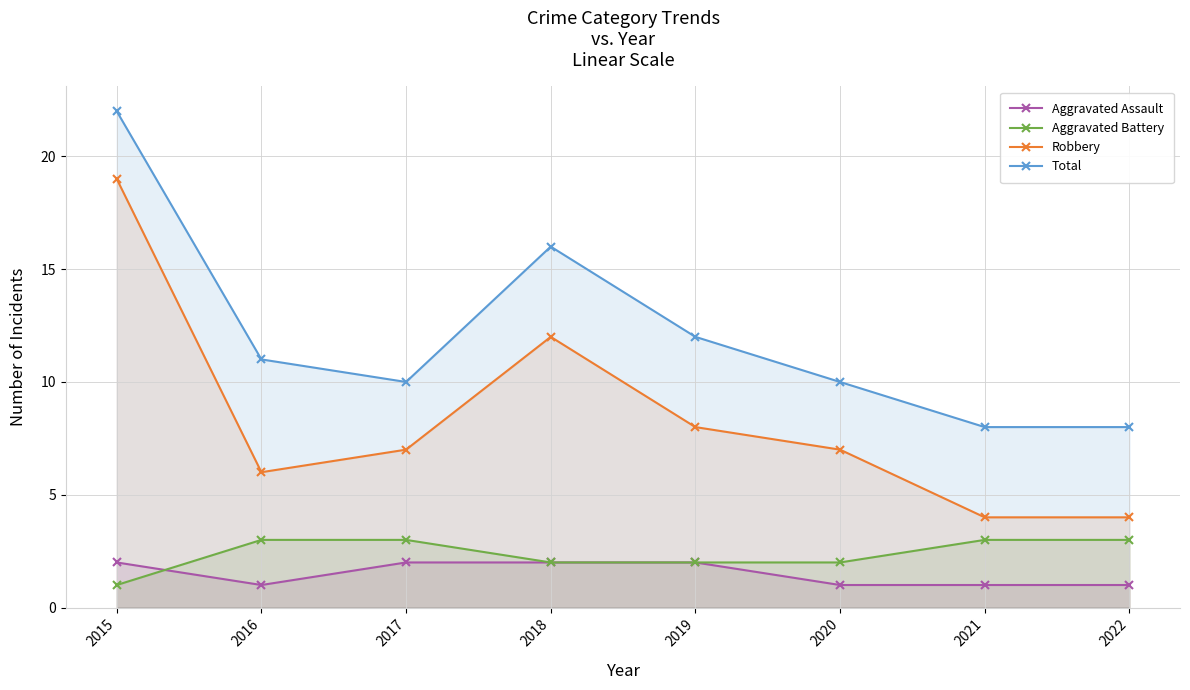

Reading left to right, list all the values displayed in this chart.

Aggravated Assault: 2	1	2	2	2	1	1	1
Aggravated Battery: 1	3	3	2	2	2	3	3
Robbery: 19	6	7	12	8	7	4	4
Total: 22	11	10	16	12	10	8	8